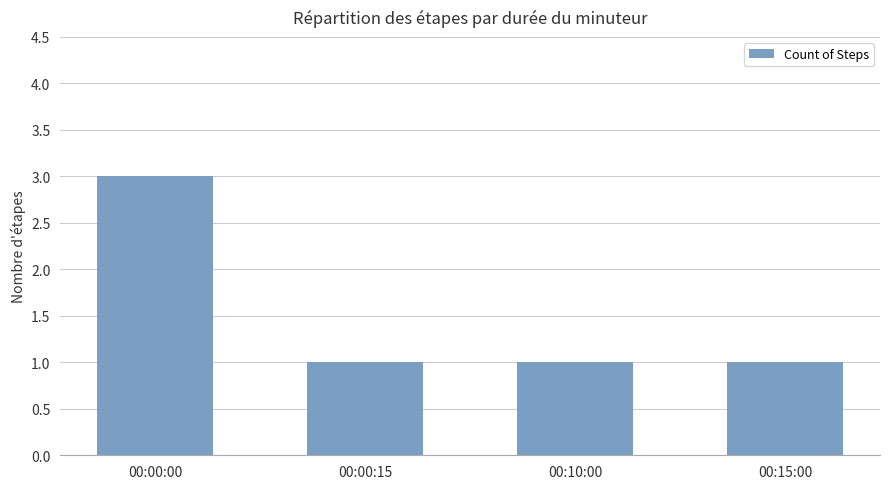

What is the greatest value displayed?

3